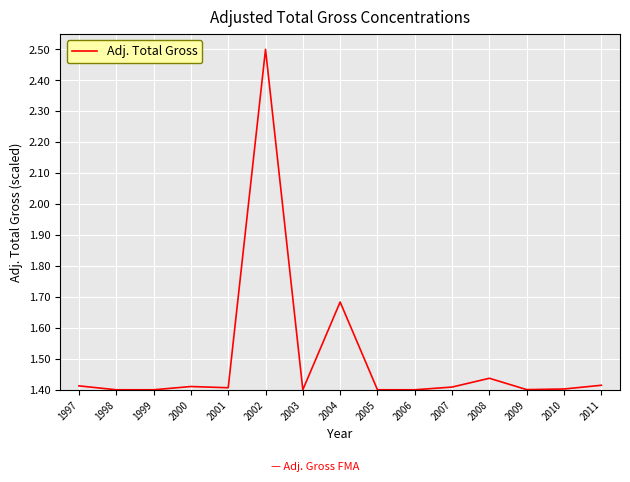

The value at 2000 is 1.4. True or false?

True